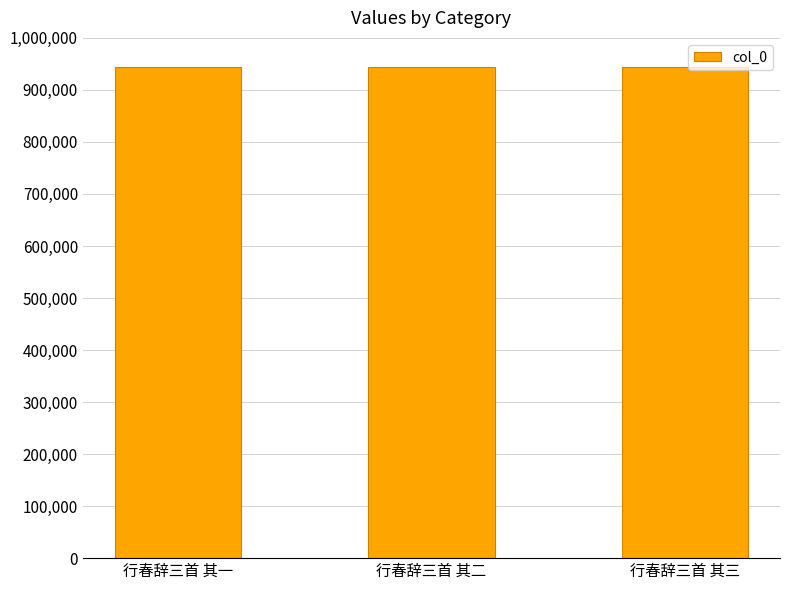

What is the label of the 2nd bar from the left?

行春辞三首 其二